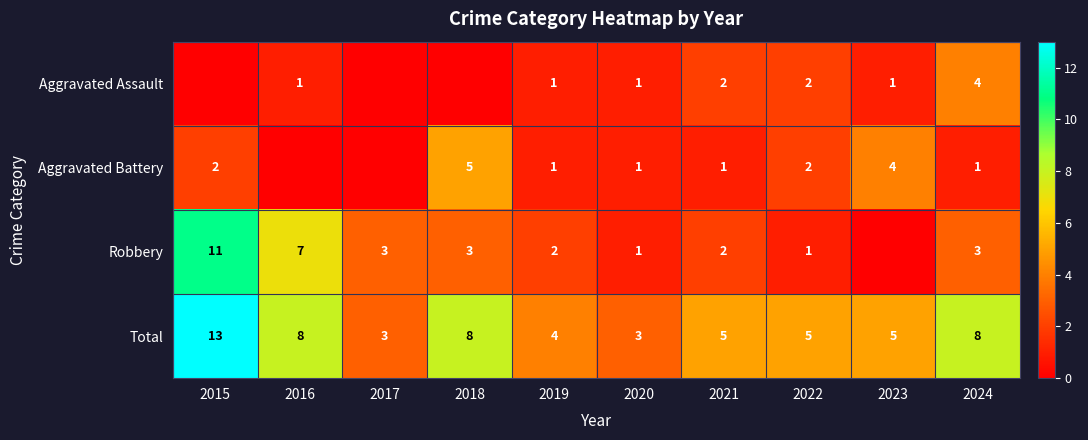

Which category has the highest value across all series?

2015